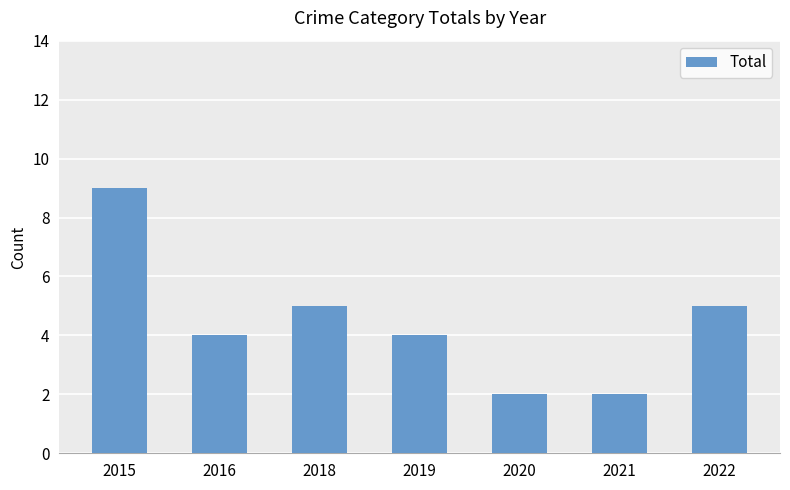

What is the sum of all values?

31